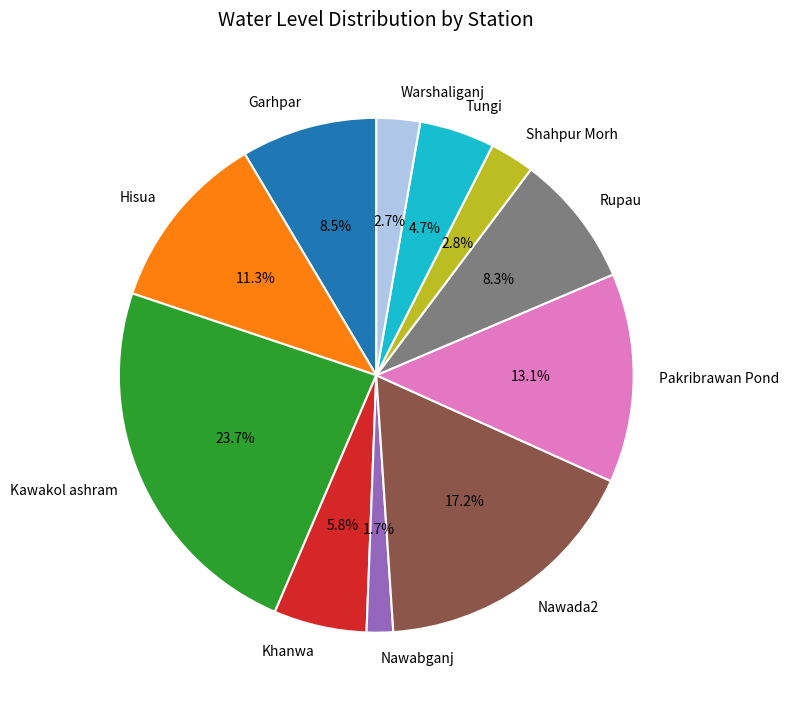

What percentage do Garhpar and Nawabganj together represent?

10.2%